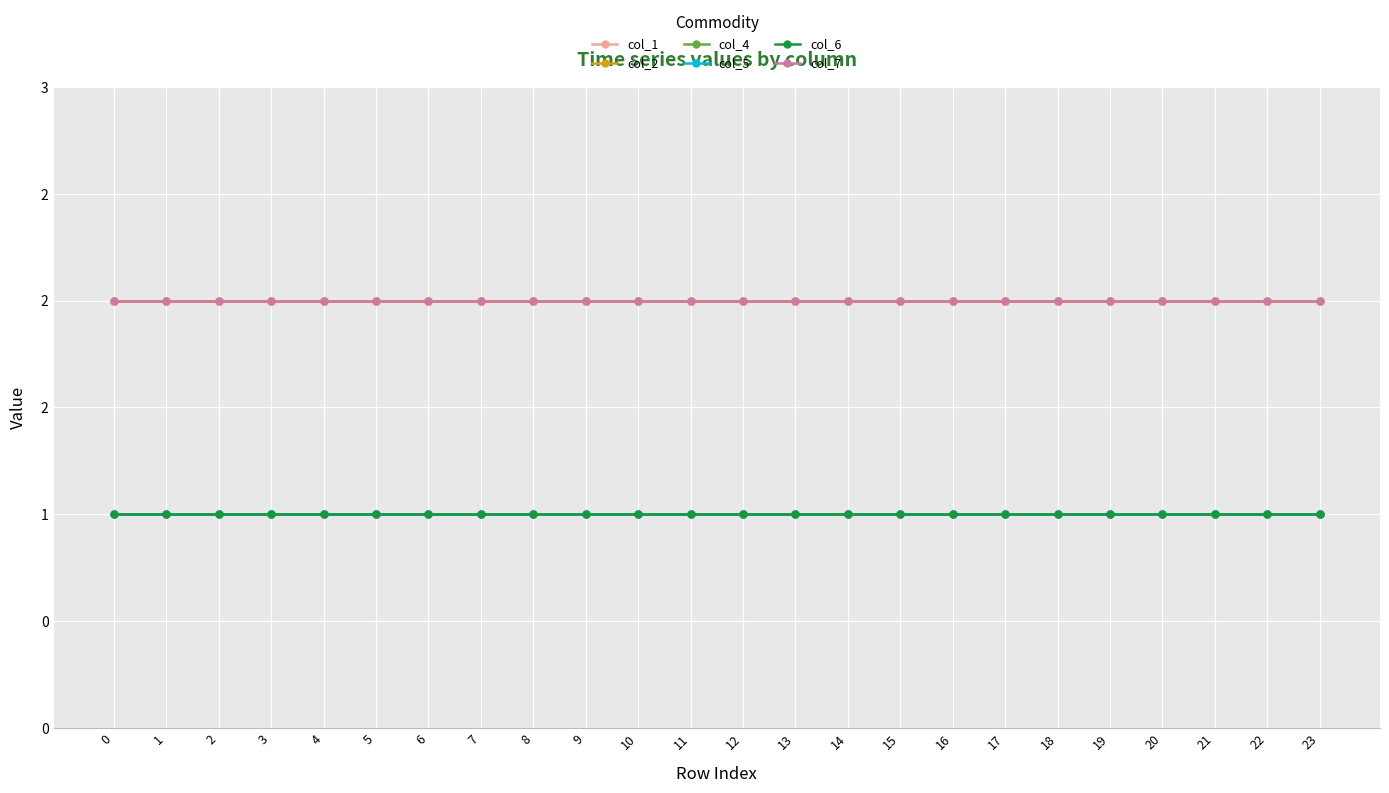

What is the total value across all series at 22?

9